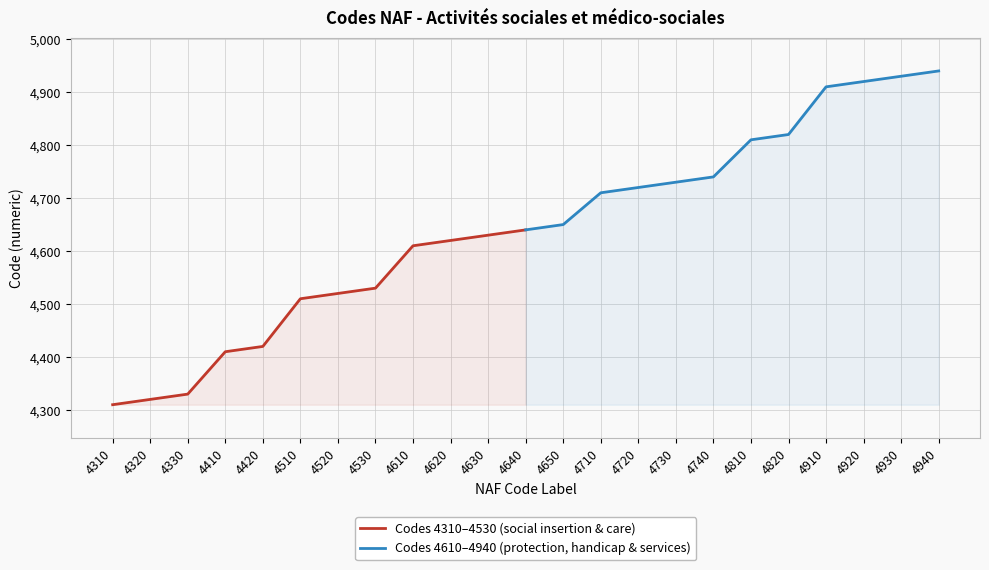

How many lines are shown in the chart?

2